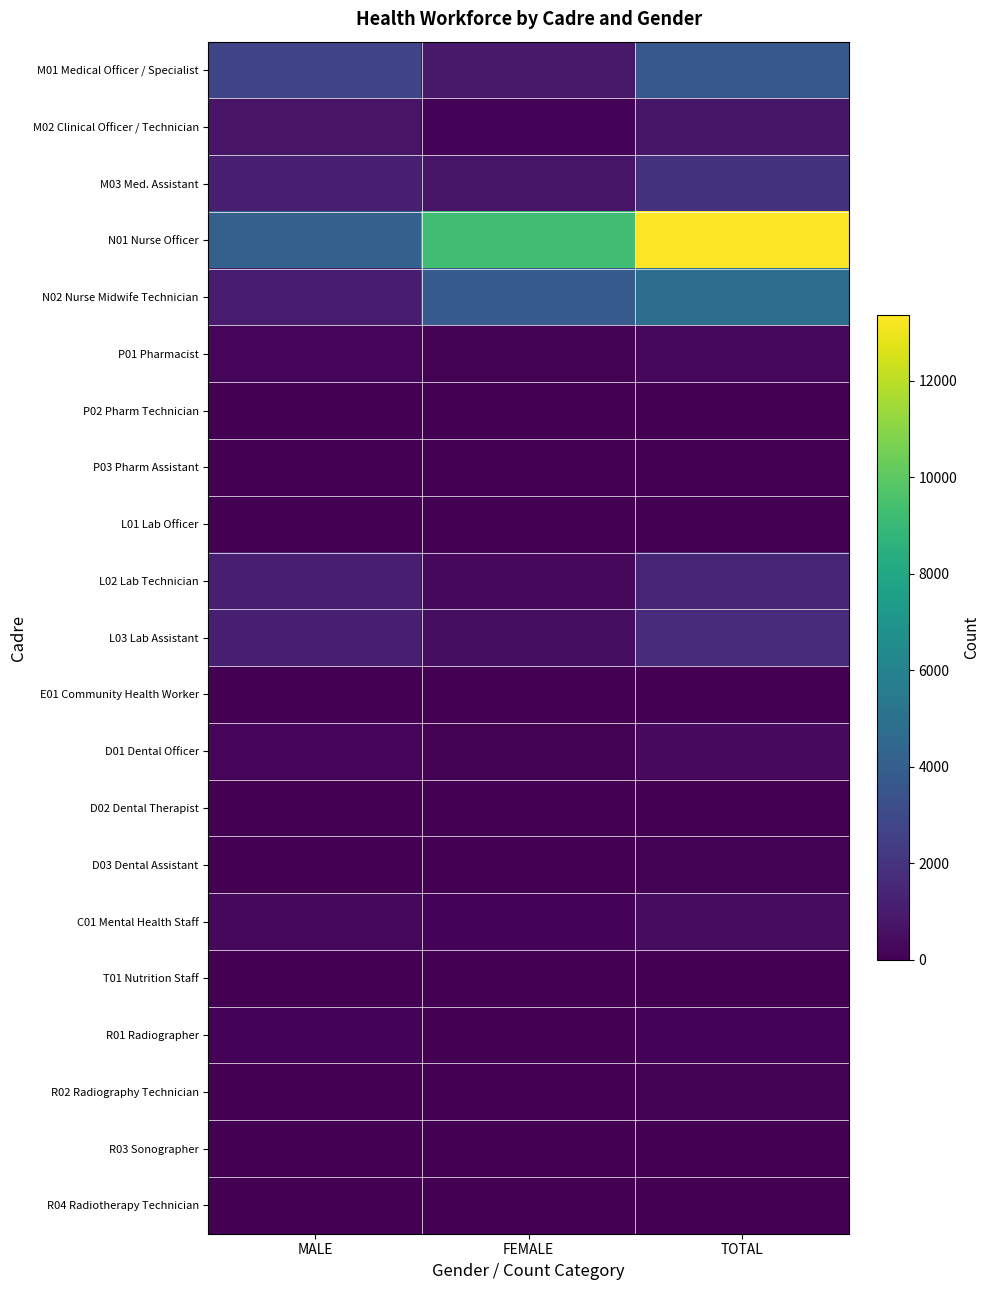

Which category has the highest value across all series?

TOTAL